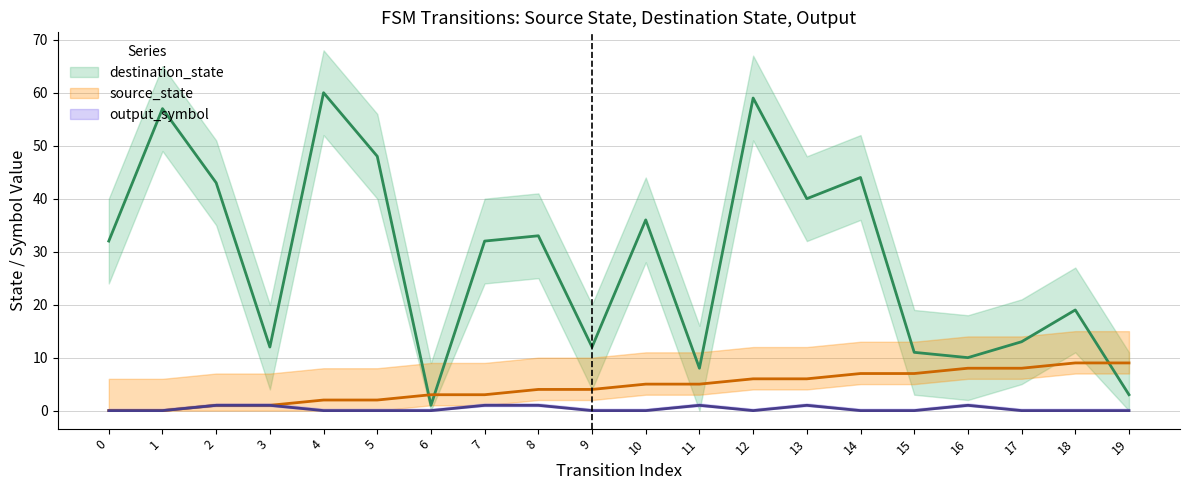

List the series in order of their peak value, highest first.

destination_state, source_state, output_symbol